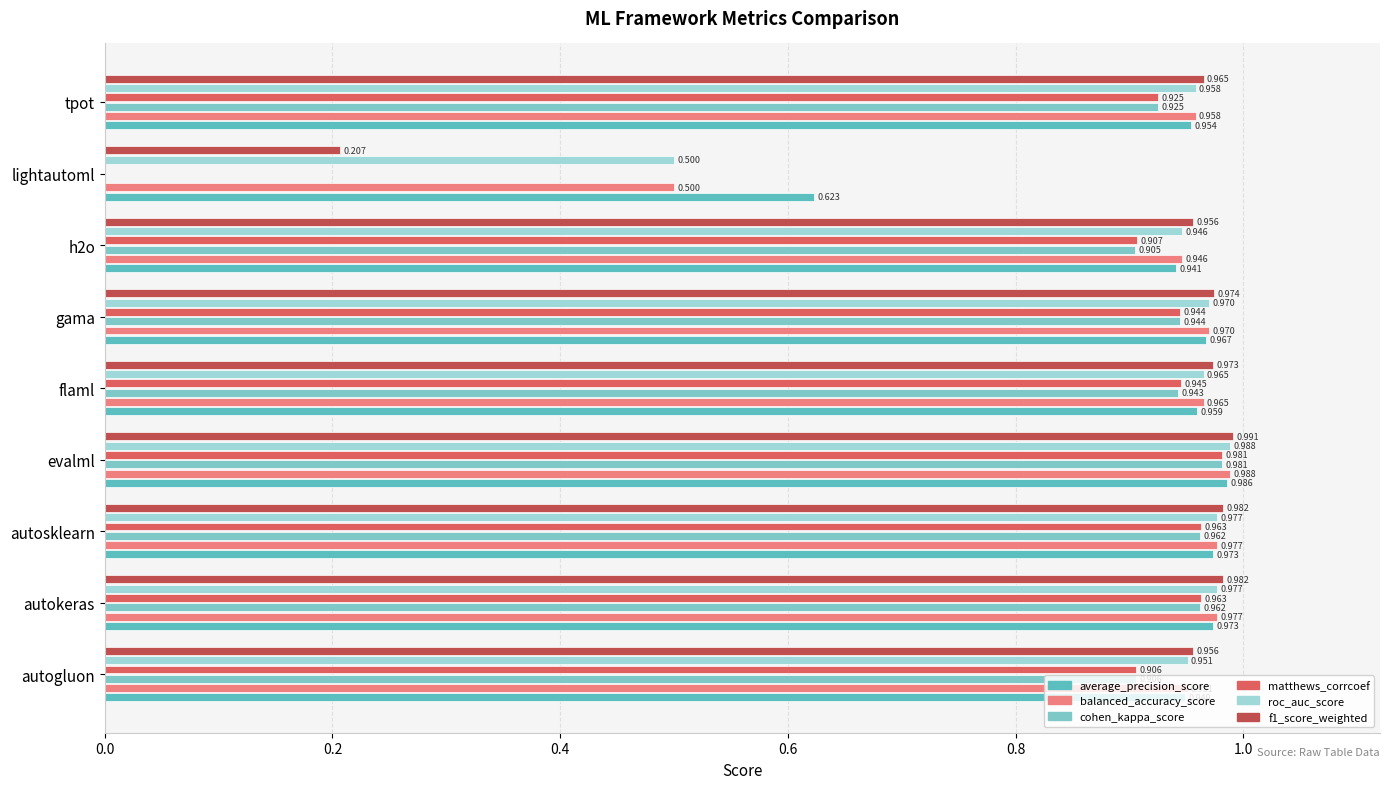

At which category is the sum across all series the highest?

evalml